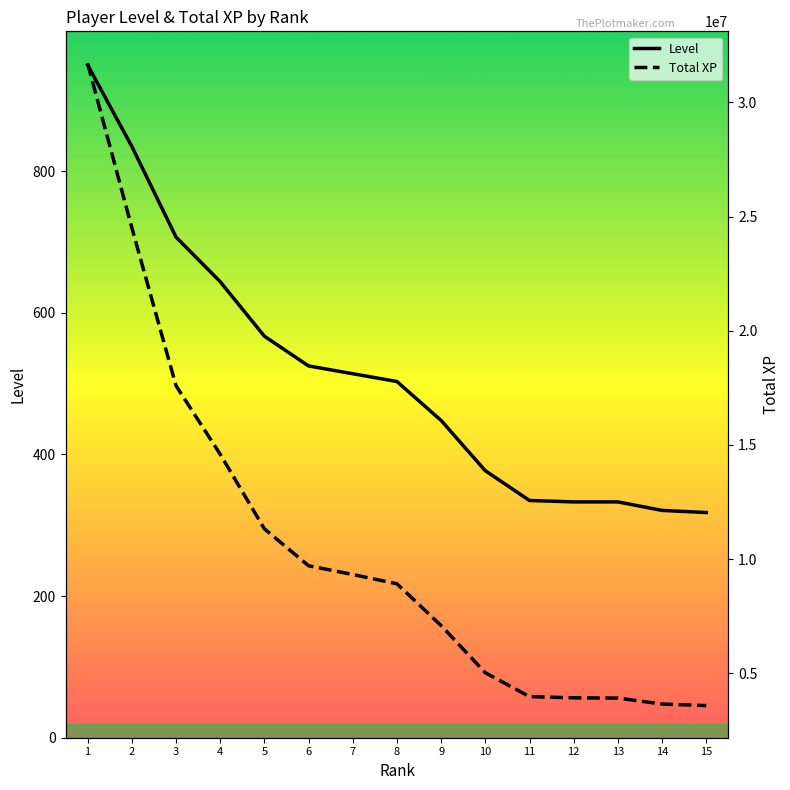

The value of Level at 5 is 567. True or false?

True